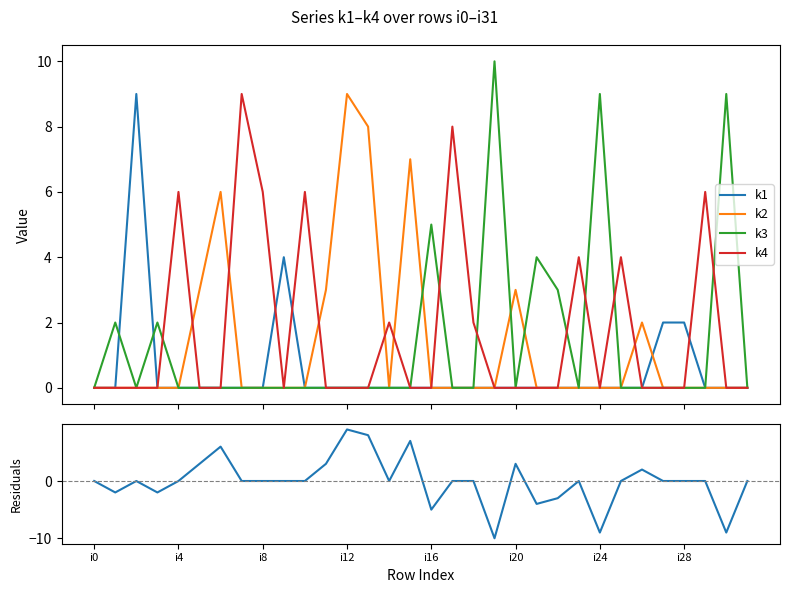

What is the label of the 22nd point from the right?

10